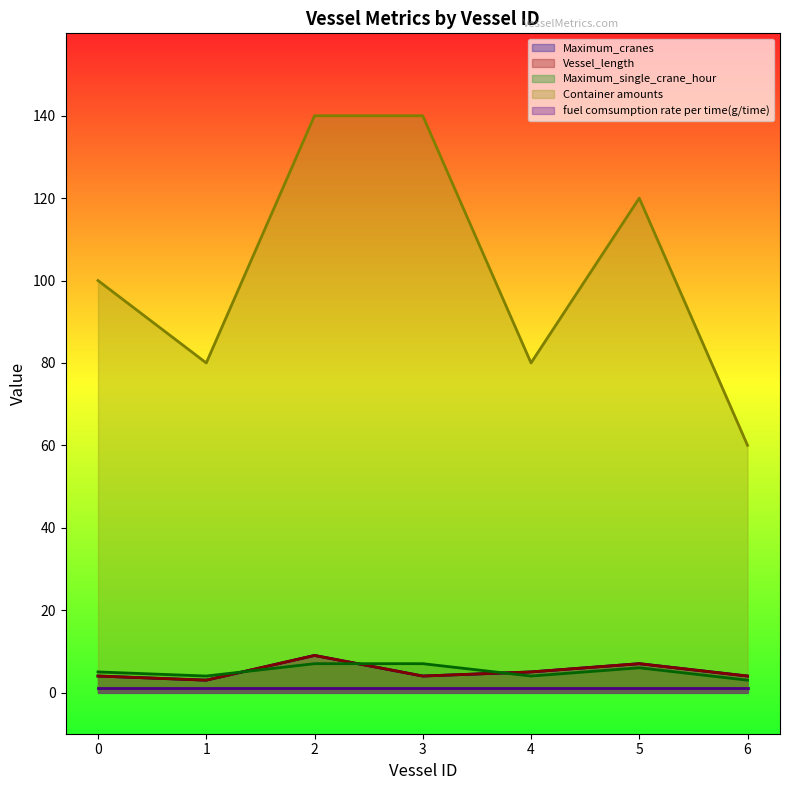

True or false: Container amounts and Vessel_length cross at least once.

False